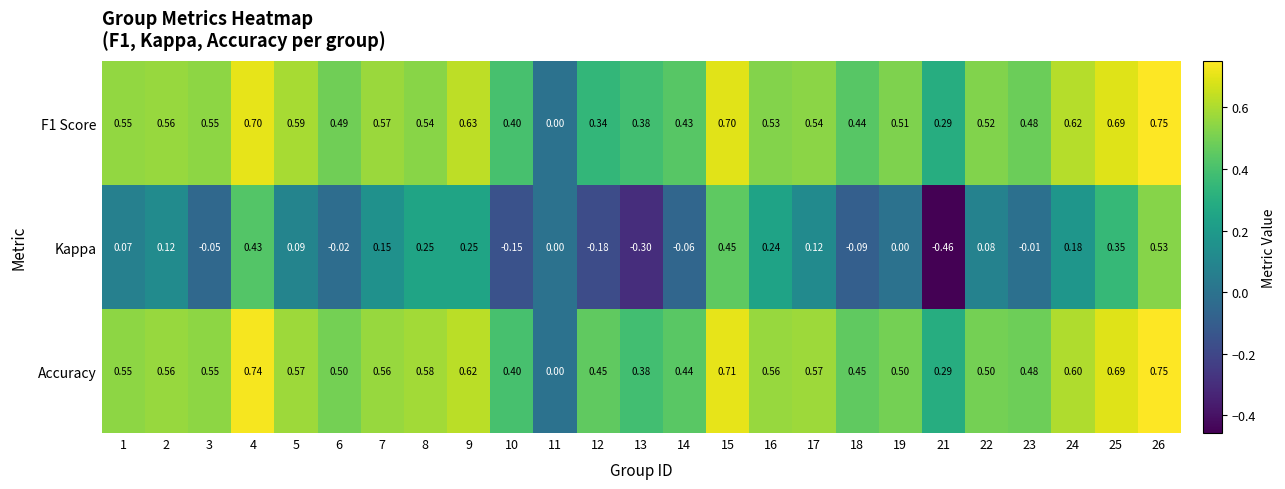

Which series has the widest spread of values?

Kappa